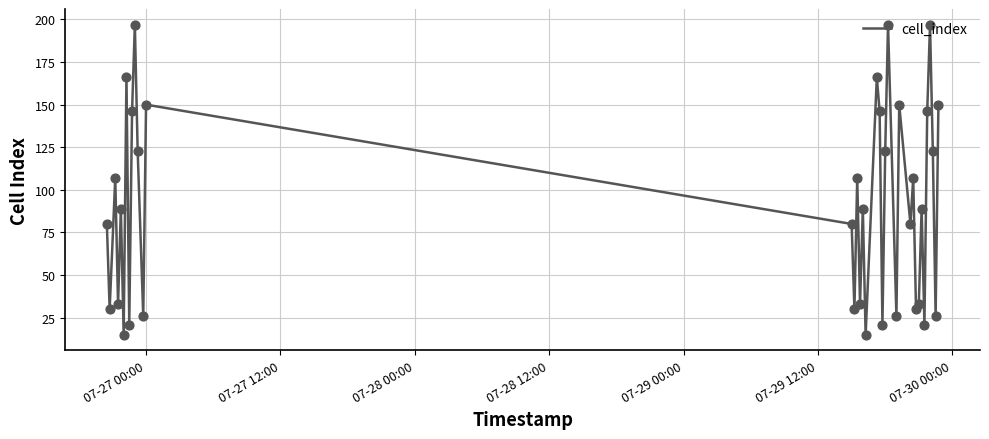

What is the difference between the maximum and minimum values?

182